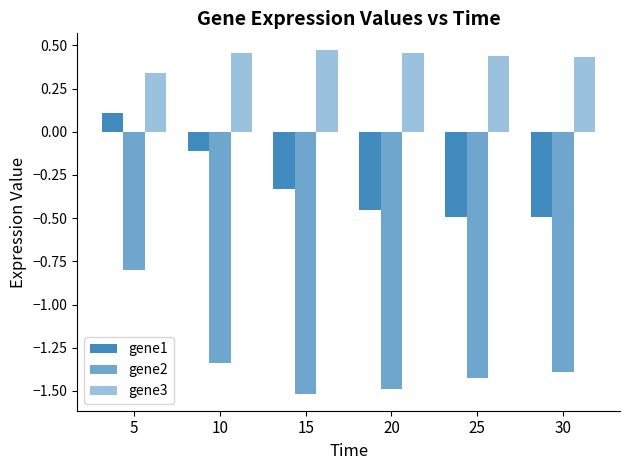

What is the value of the gene1 bar at the 3rd from the left?

-0.3